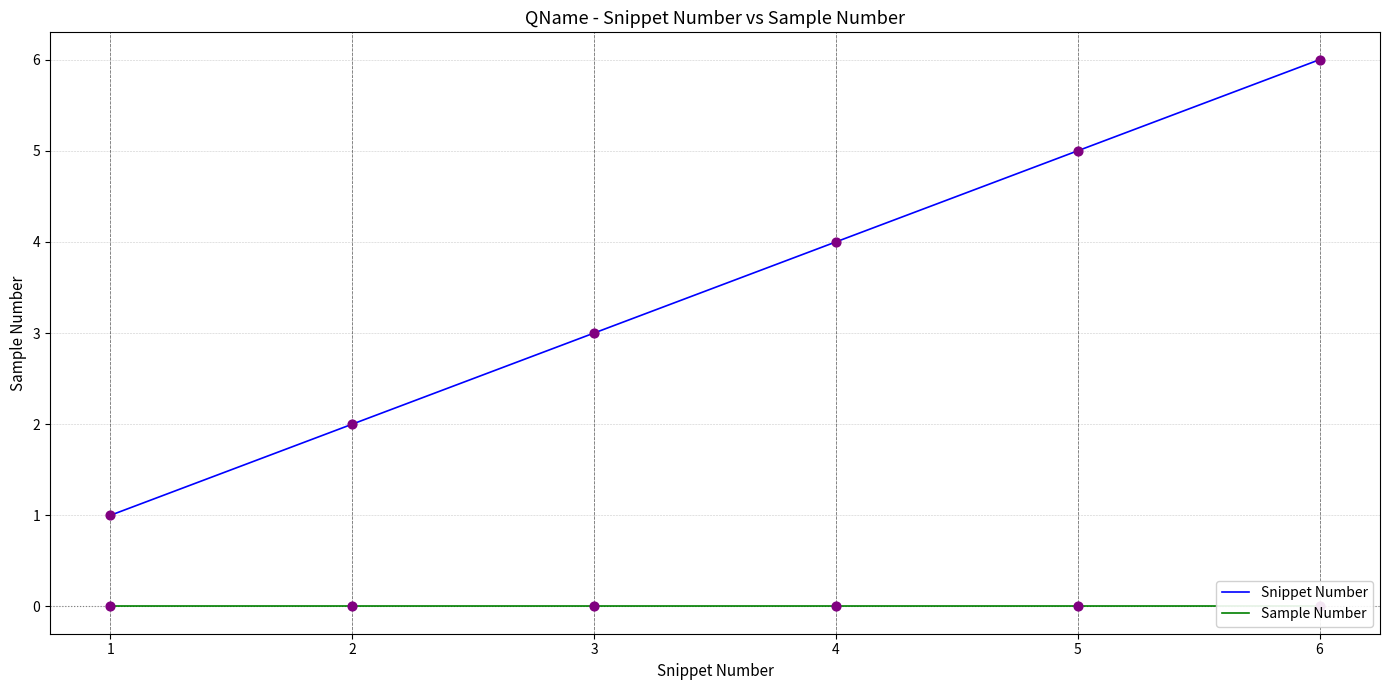

At which category is the sum across all series the highest?

6